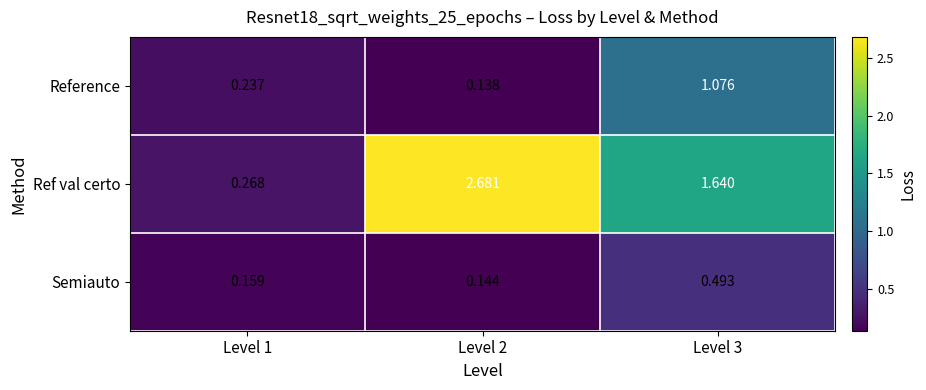

Which series has the largest total across all categories?

Ref val certo